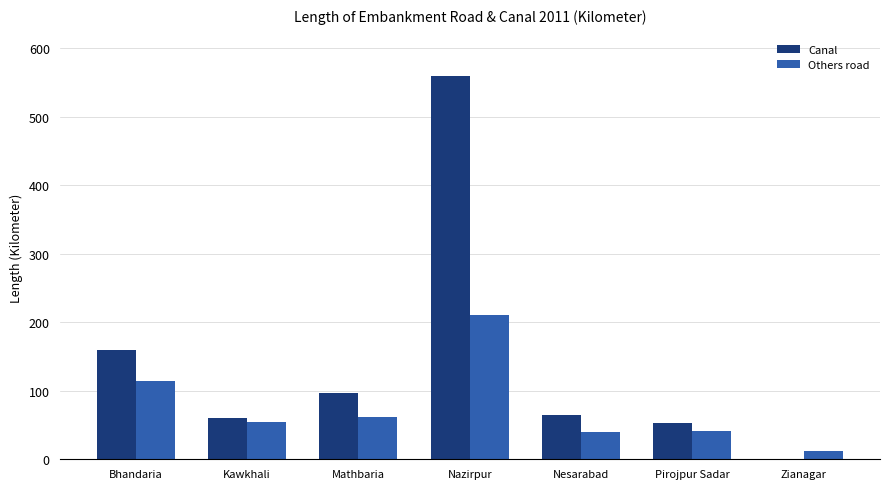

What is the sum of the Others road values at Kawkhali and Mathbaria?

117